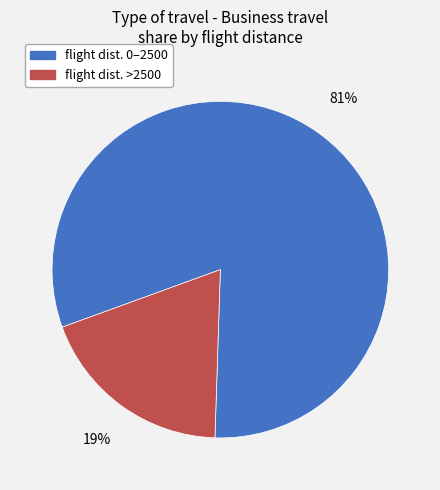

To the nearest percent, what is the combined percentage of flight dist. >2500 and flight dist. 0–2500?

100%